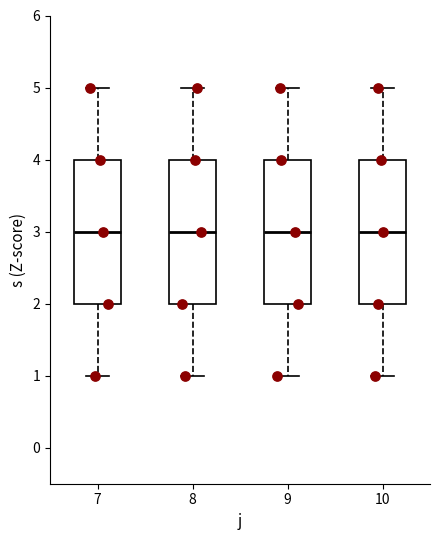

Reading left to right, read every box against the y-axis: the position of its median line, the range the box covers, and the ends of its whiskers. The values are not printed on the chart, so give them approximately, as read against the axis.

7: median 3, box 2 to 4, whiskers 1 to 5
8: median 3, box 2 to 4, whiskers 1 to 5
9: median 3, box 2 to 4, whiskers 1 to 5
10: median 3, box 2 to 4, whiskers 1 to 5